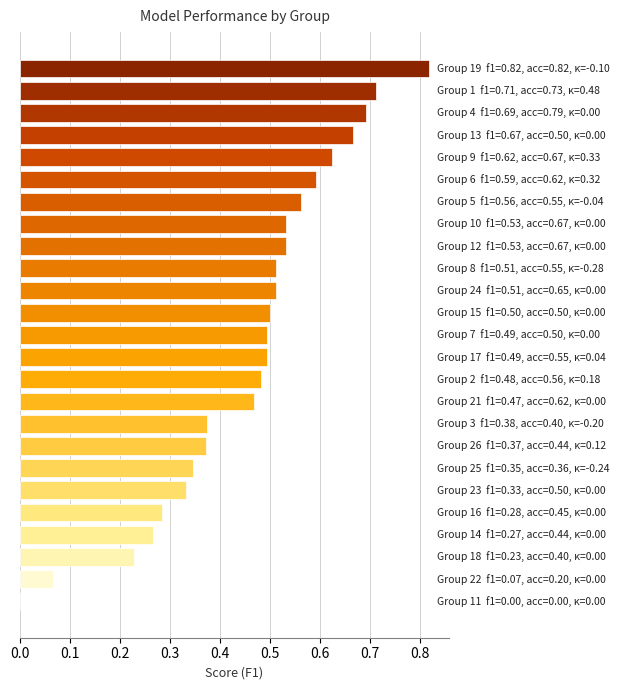

What is the sum of all values?

11.5